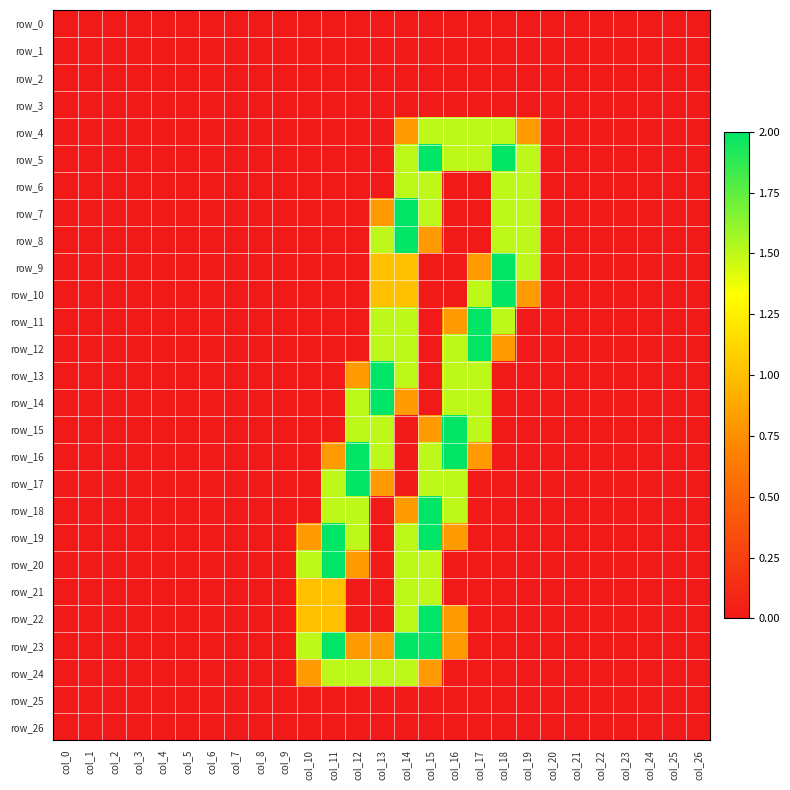

At which label is row_8 closest to 1?

col_15